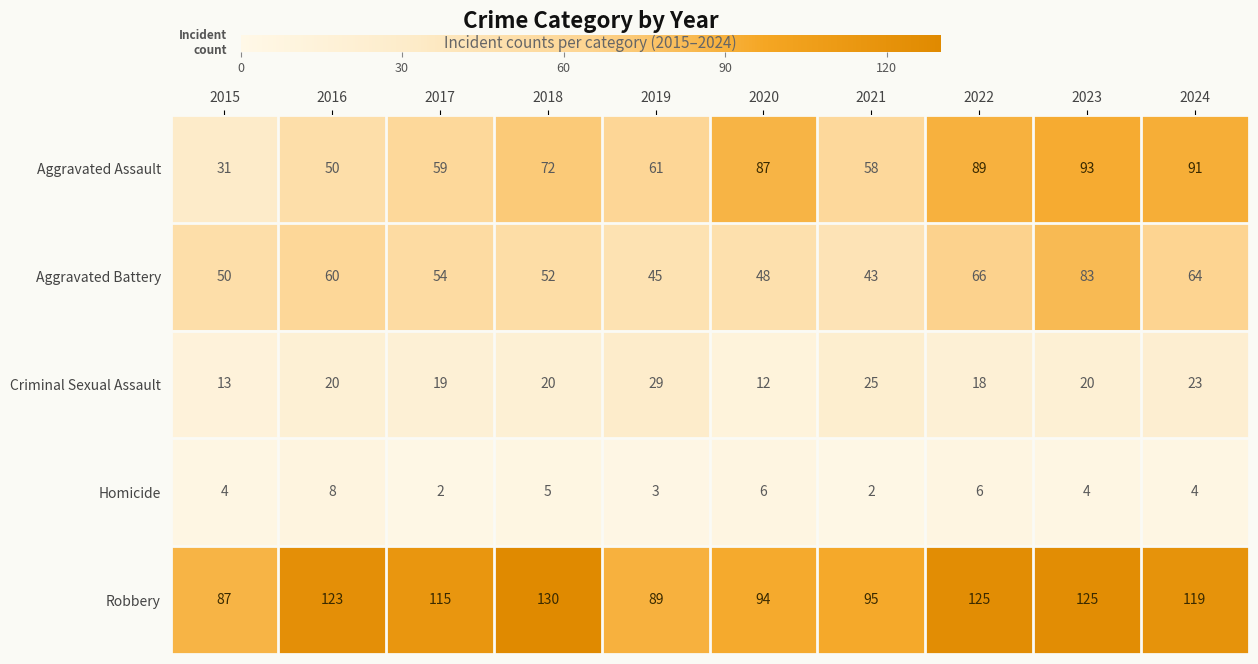

True or false: Aggravated Assault has a value of 61 at 2019.

True